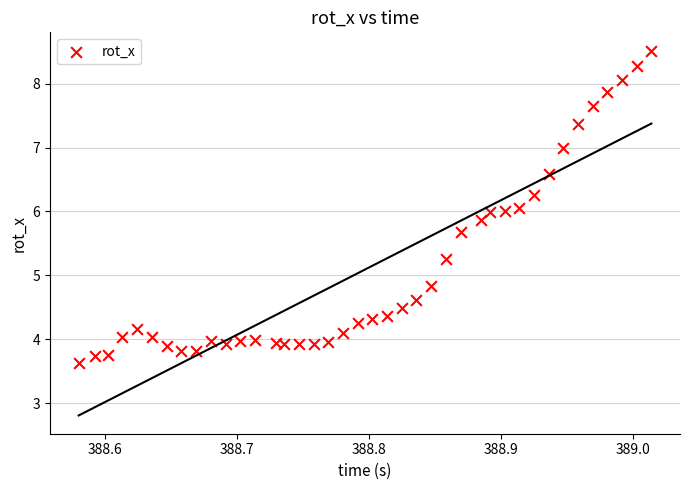

What is the range of Y values (max minus min)?

4.9